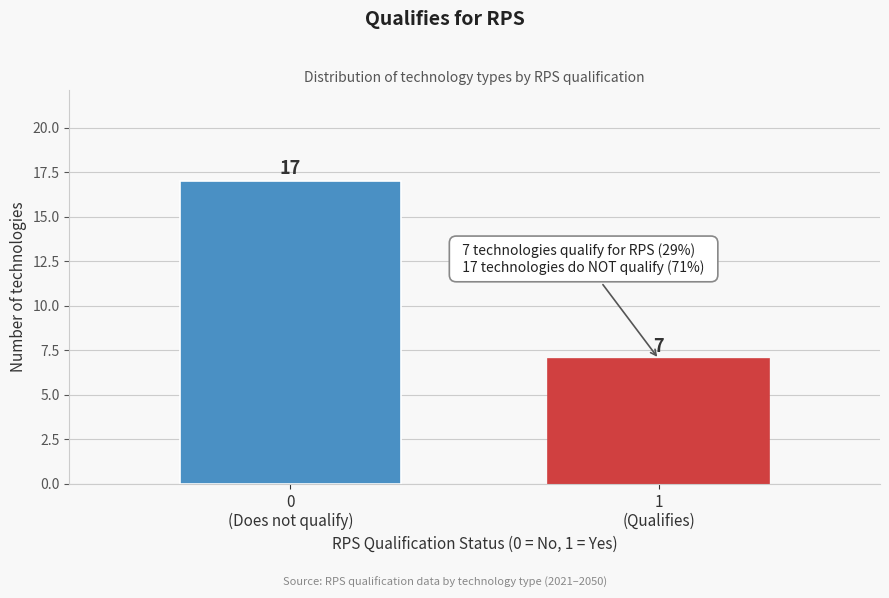

Reading left to right, transcribe all the data shown in this chart.

17	7